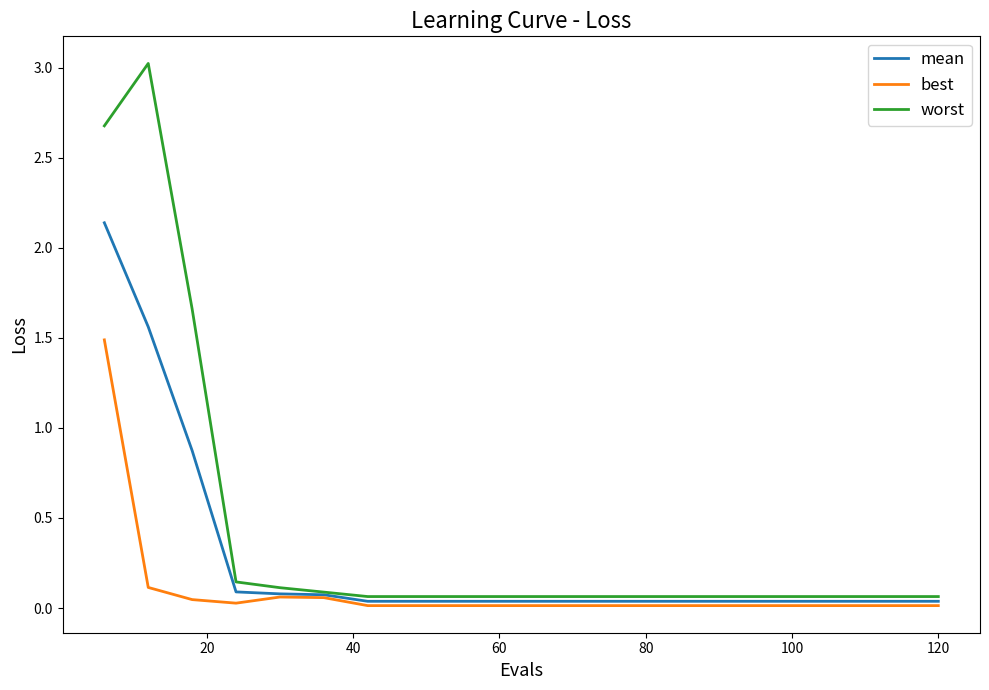

What is the maximum value shown in the chart?

3.0